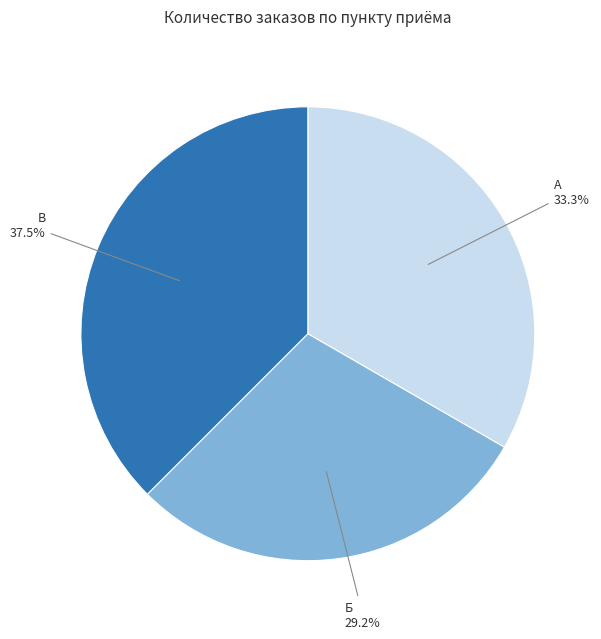

Is there a majority slice in this chart?

No